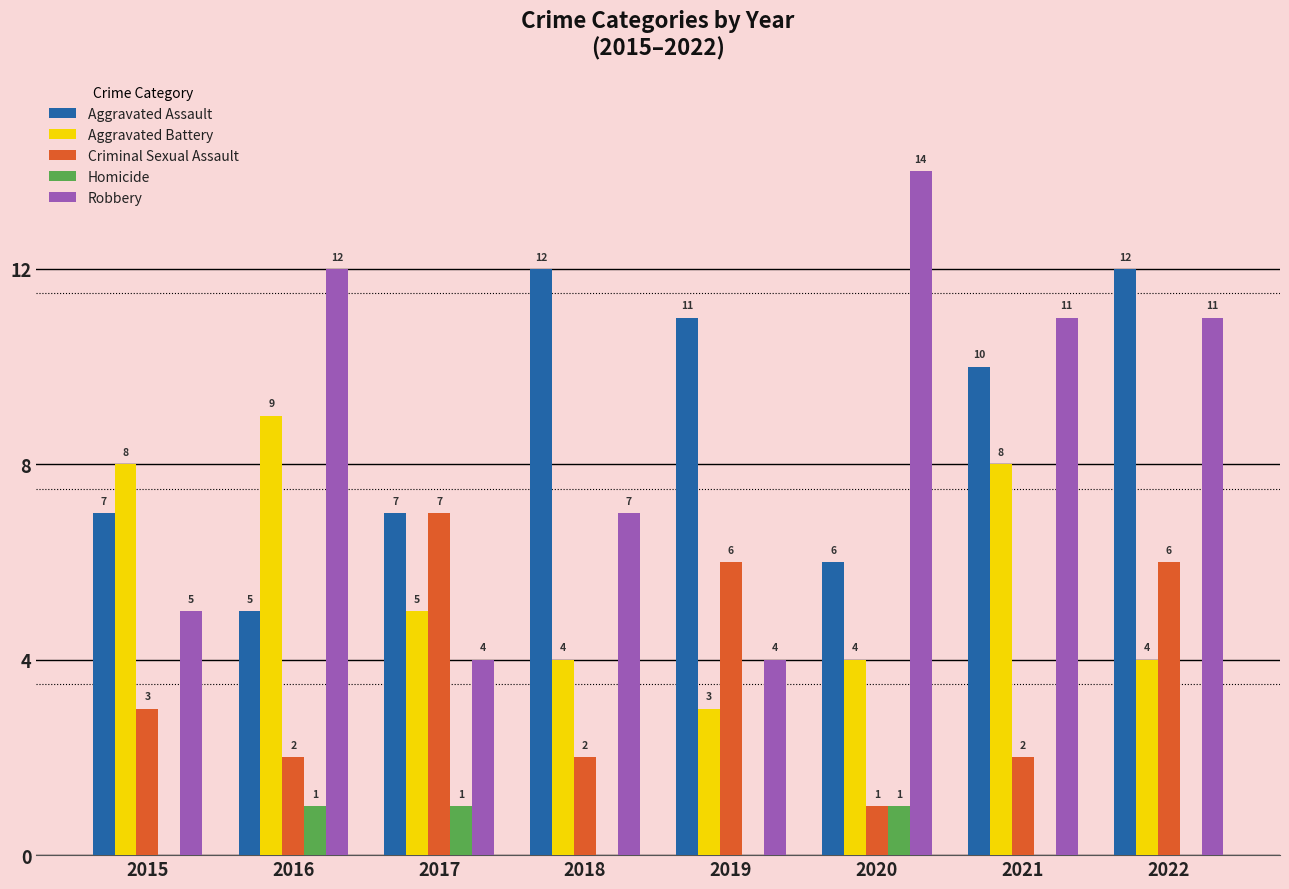

At which label does Robbery first exceed 11?

2016